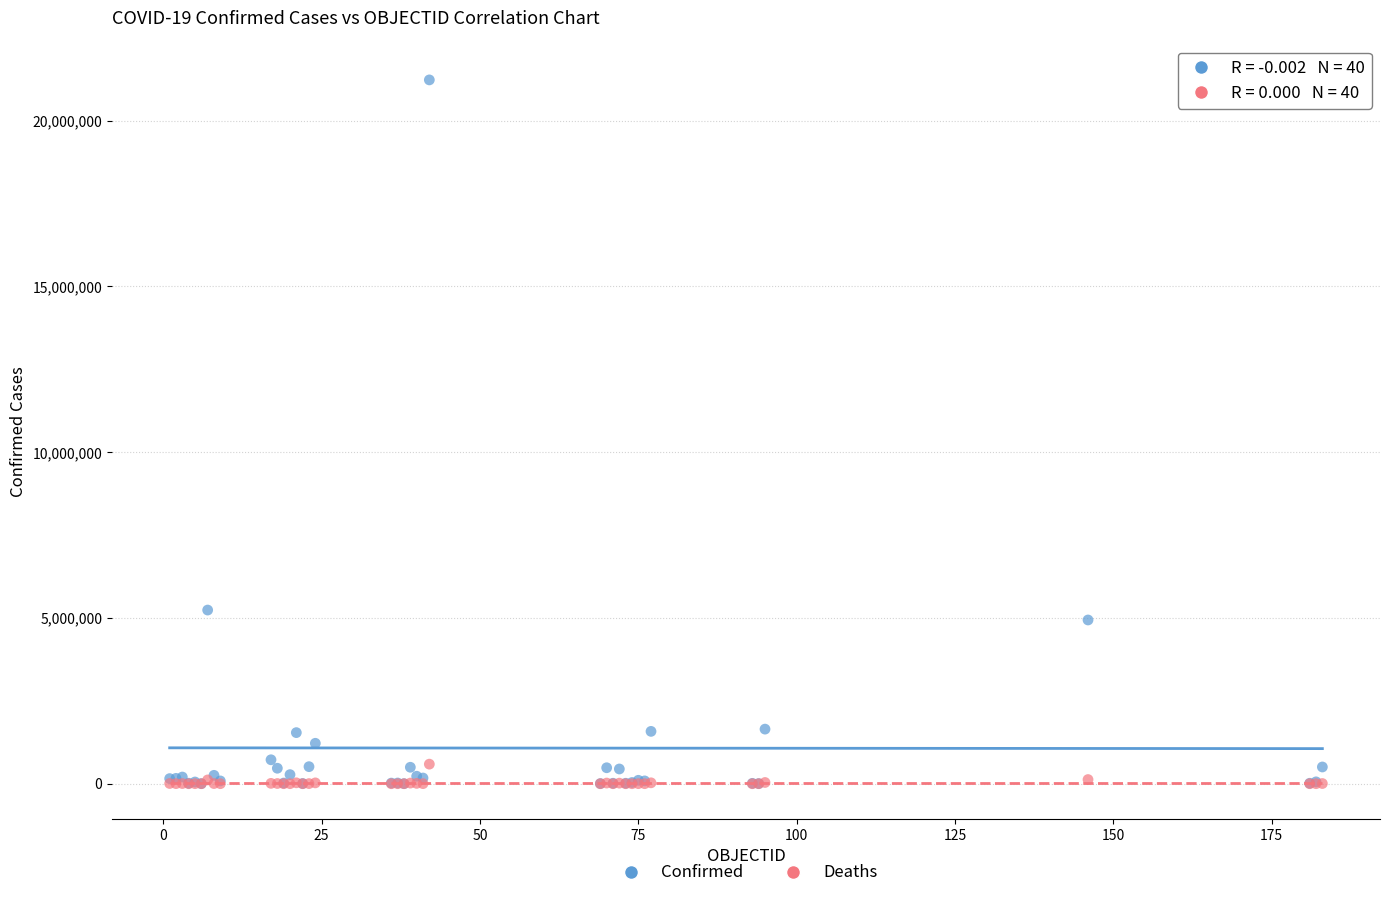

Across all series, what Y value is closest to 10615164?

5238610